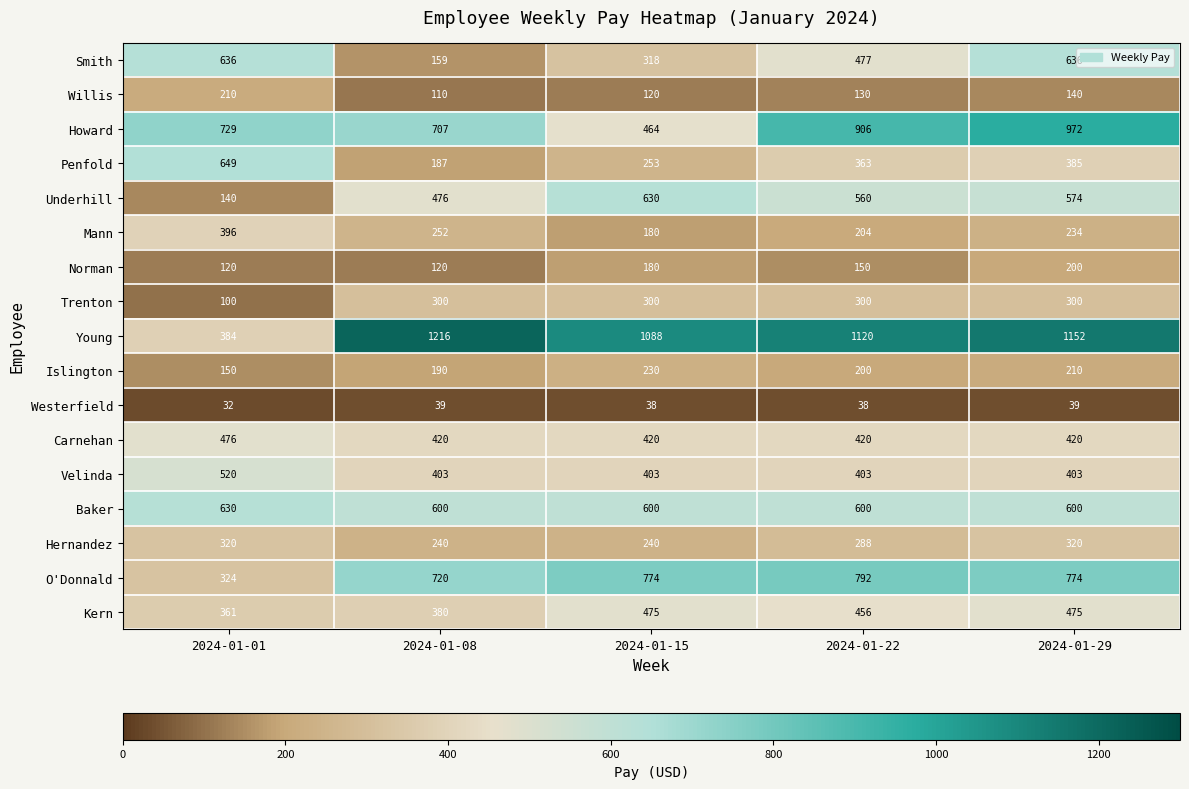

Read the Kern value at 2024-01-22, to the nearest 10.

460